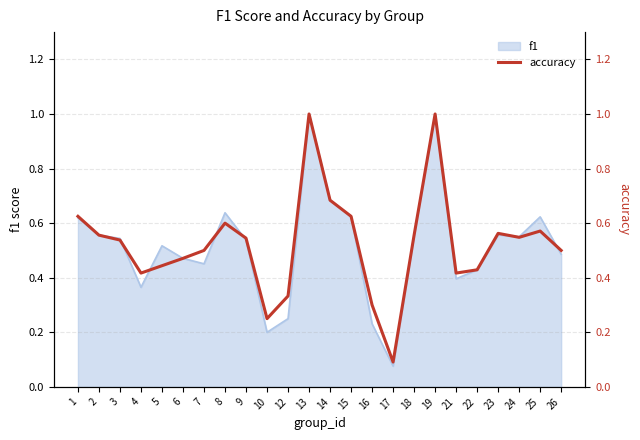

Reading left to right, transcribe all the data shown in this chart.

0.6	0.6	0.5	0.4	0.4	0.5	0.5	0.6	0.5	0.2	0.3	1.0	0.7	0.6	0.3	0.1	0.6	1.0	0.4	0.4	0.6	0.5	0.6	0.5